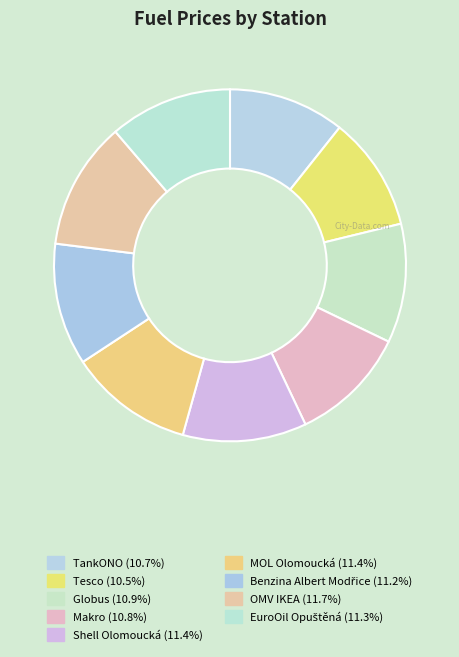

What is the total percentage of Makro and EuroOil Opuštěná?

22.1%